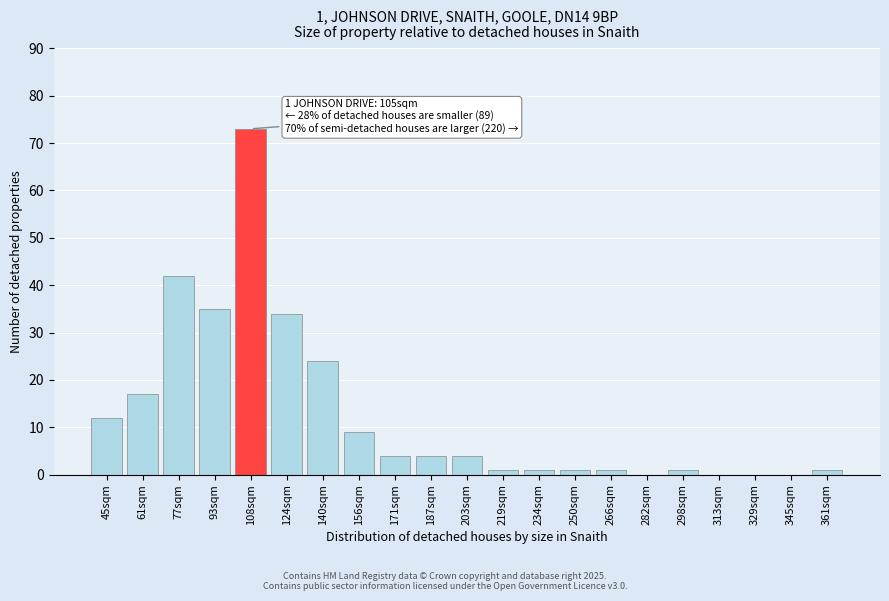

Reading left to right, what are all the values shown in this chart?

45sqm=12	61sqm=17	77sqm=42	93sqm=35	108sqm=73	124sqm=34	140sqm=24	156sqm=9	171sqm=4	187sqm=4	203sqm=4	219sqm=1	234sqm=1	250sqm=1	266sqm=1	282sqm=0	298sqm=1	313sqm=0	329sqm=0	345sqm=0	361sqm=1